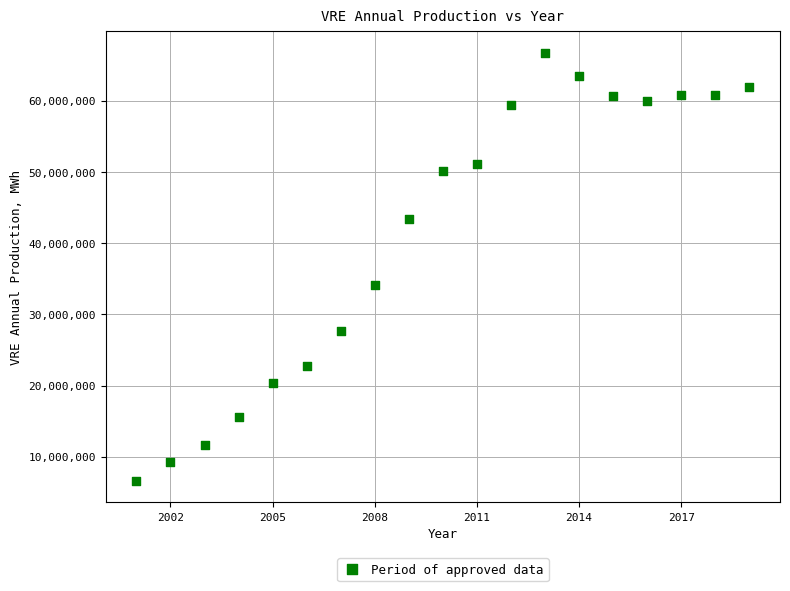

What is the range of Y values (max minus min)?

60103000